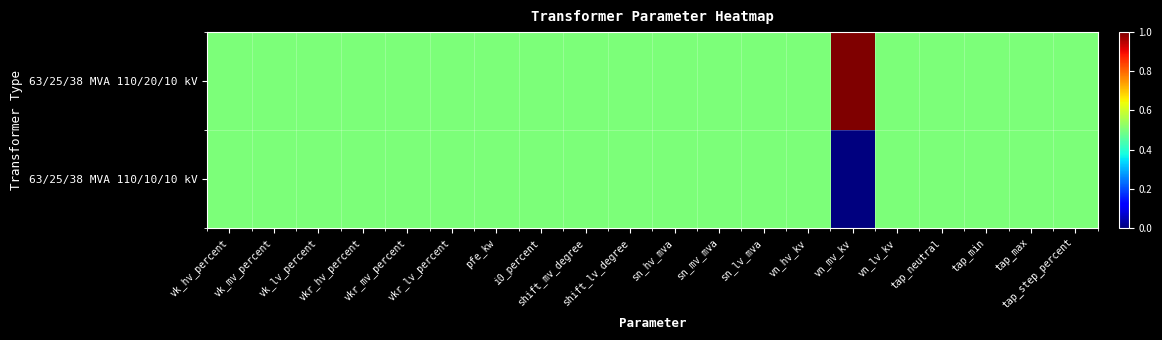

List the series in order of their overall mean, lowest first.

63/25/38 MVA 110/10/10 kV, 63/25/38 MVA 110/20/10 kV